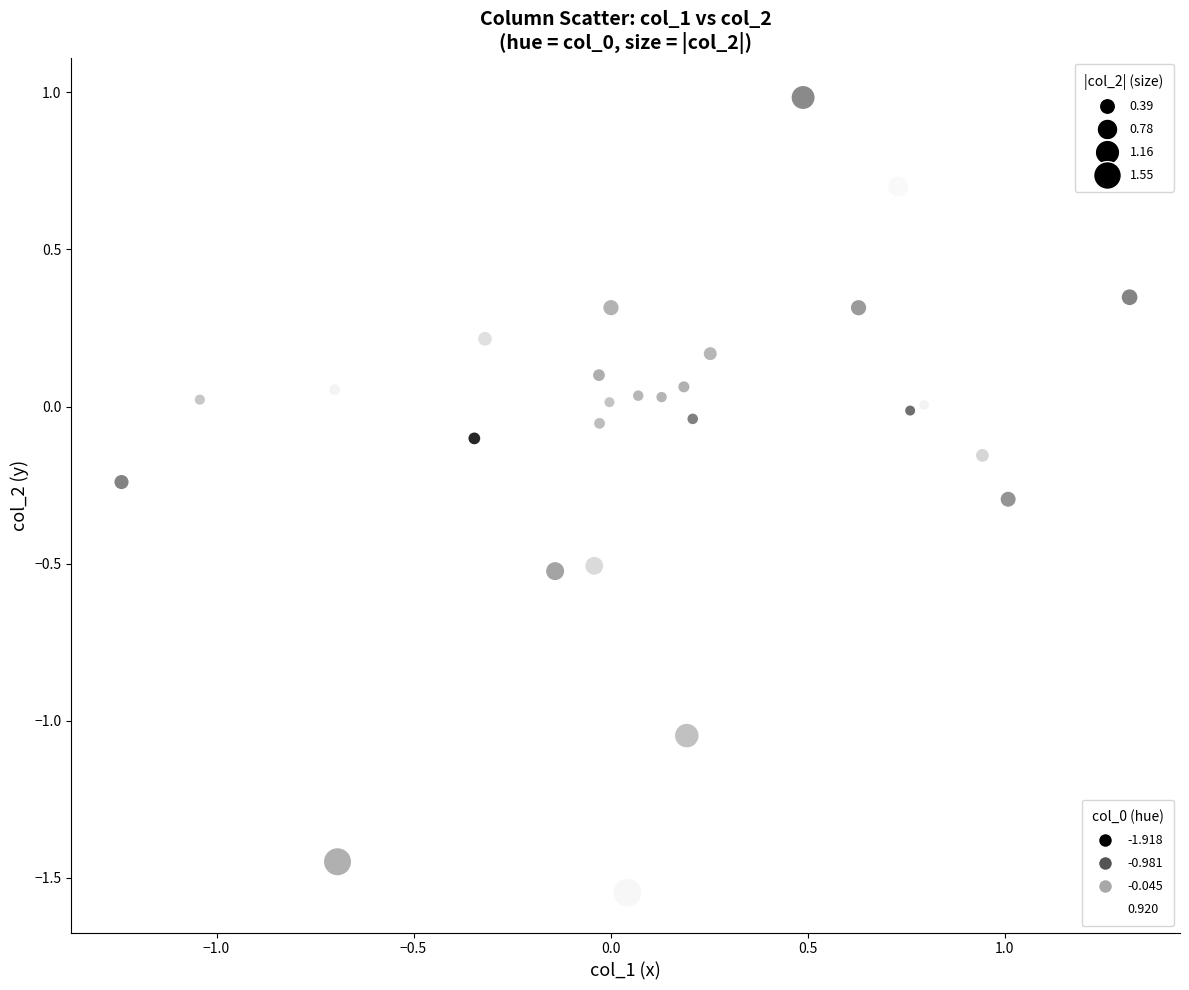

What is the range of X values (max minus min)?

2.6